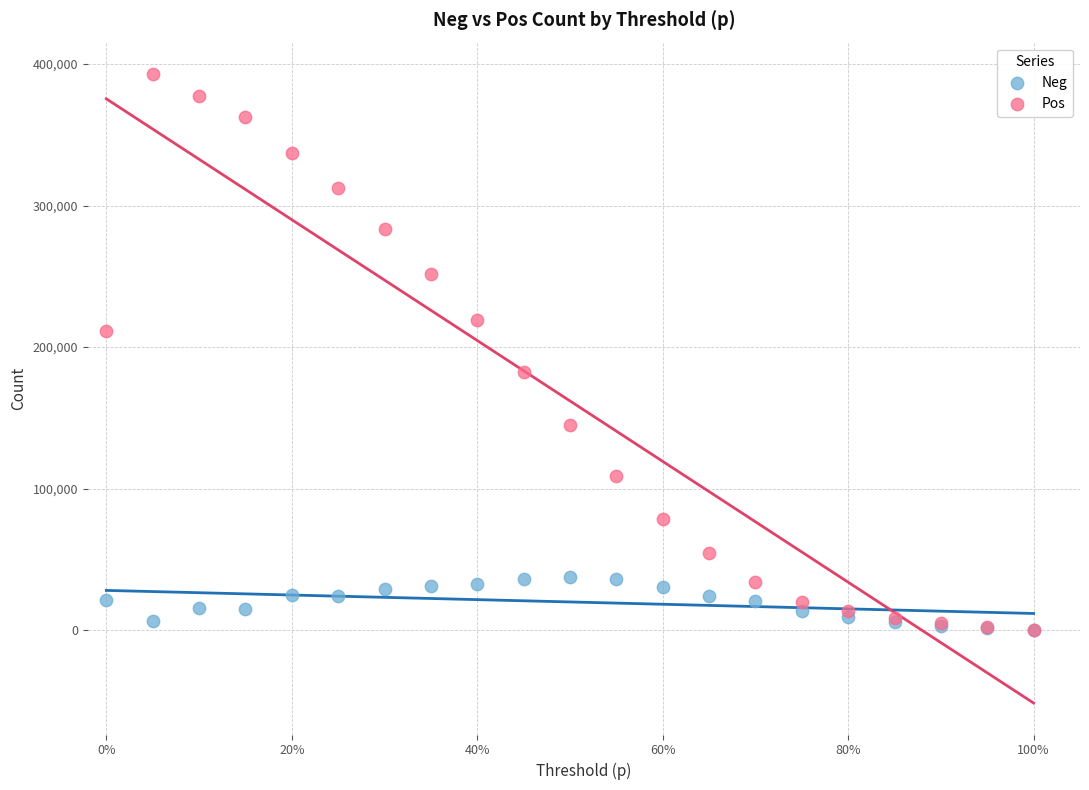

What are all the series names shown in the legend?

Neg, Pos